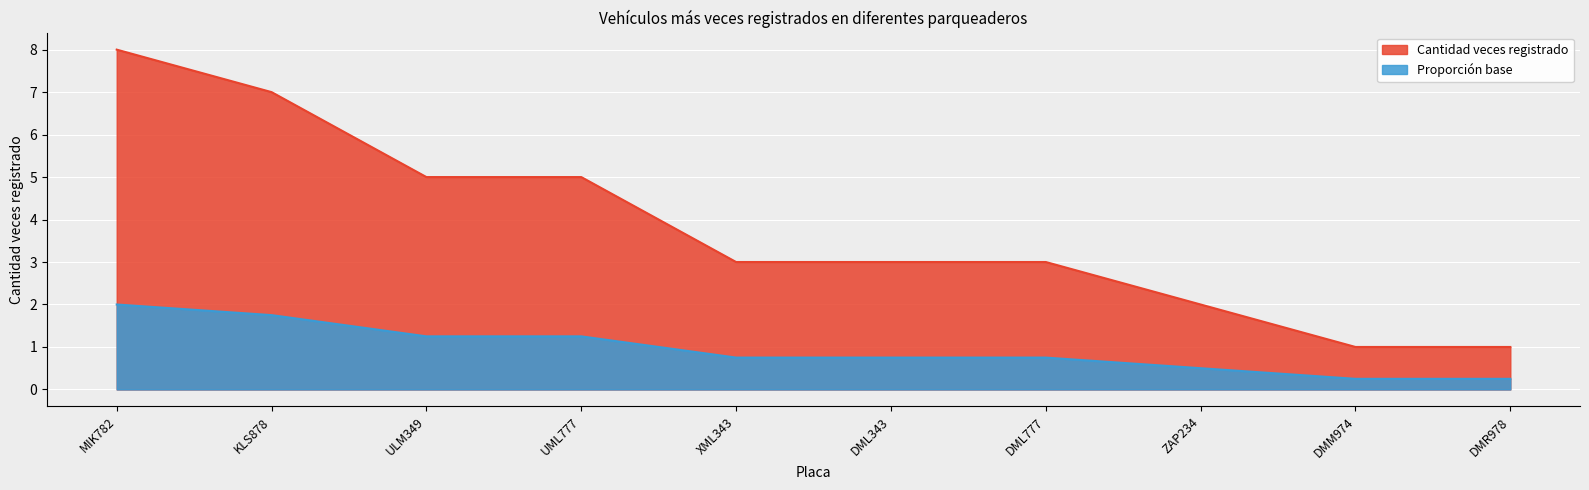

Is it true that the value at KLS878 is 7?

True